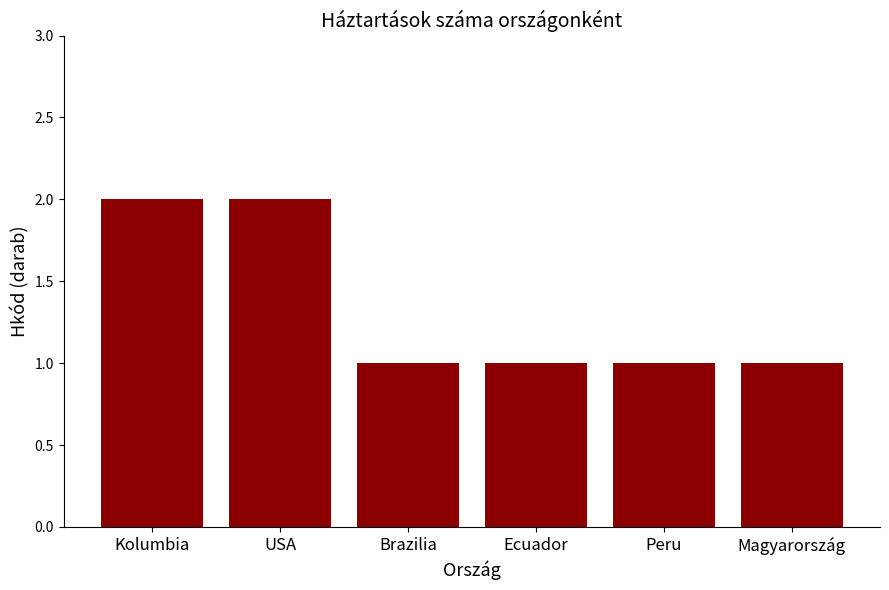

What is the maximum value shown in the chart?

2